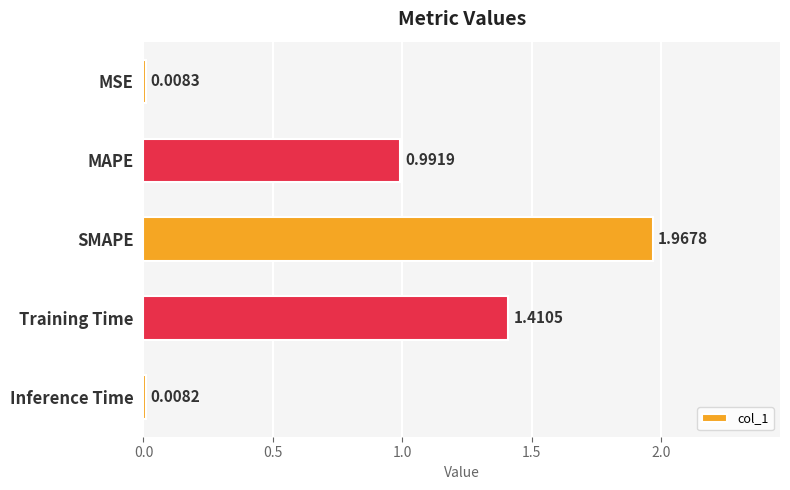

Are the bars horizontal?

Yes